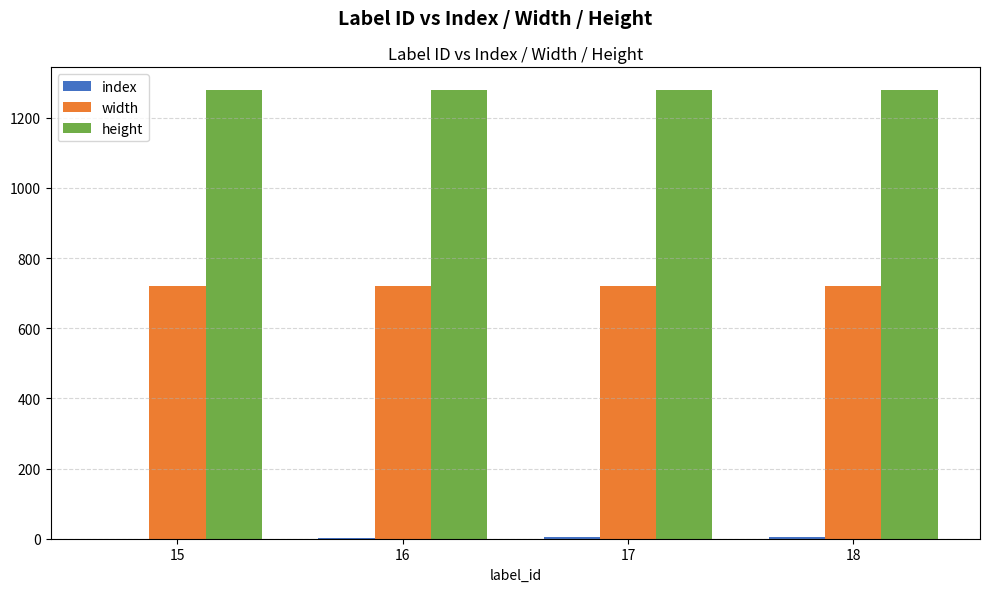

Which series has the largest total across all categories?

height